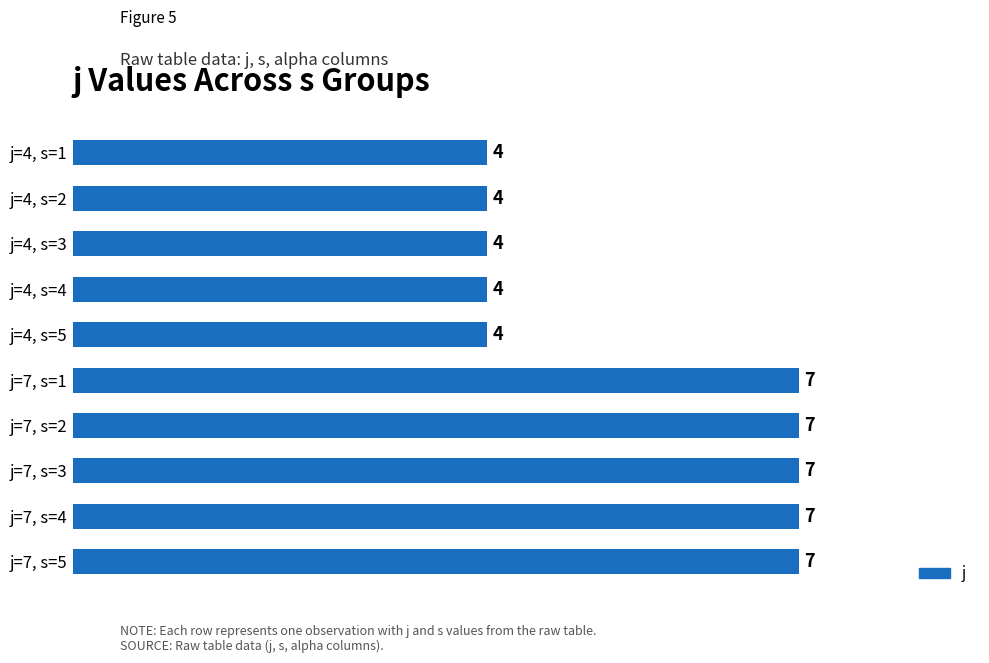

Between j=7, s=2 and j=4, s=3, which is larger?

j=7, s=2